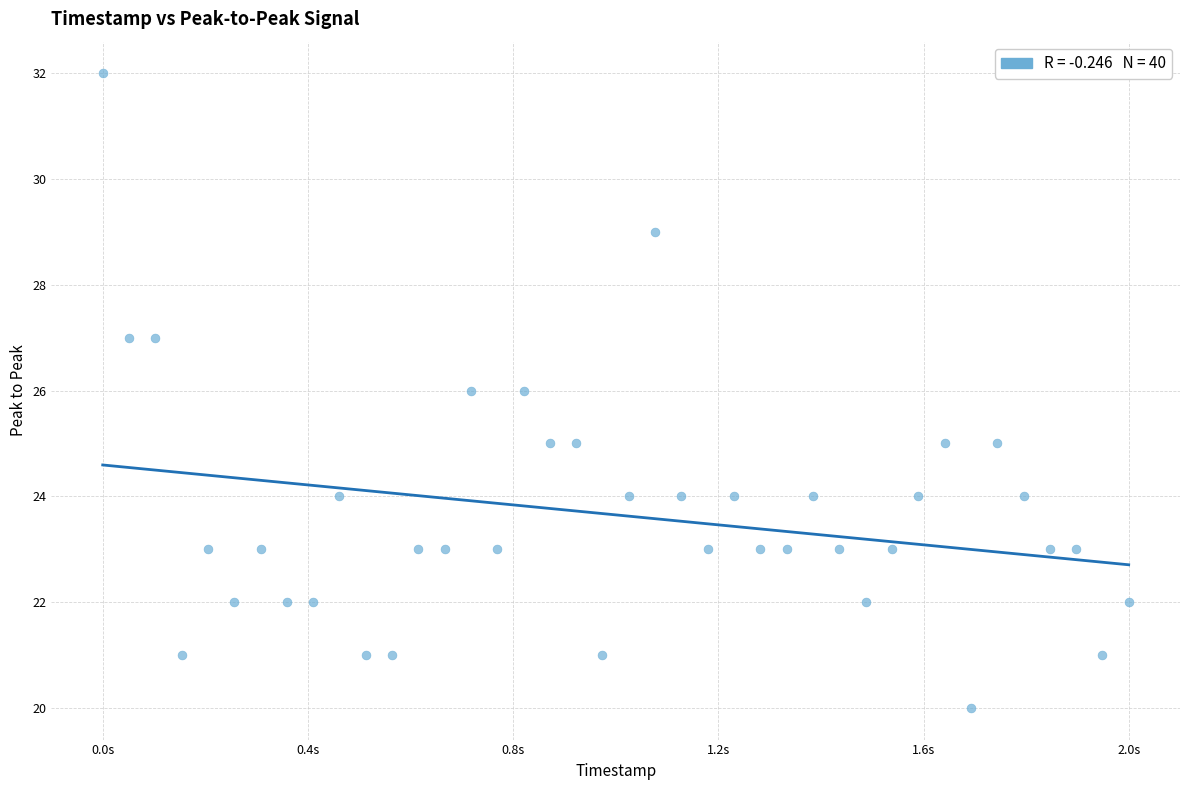

What is the range of Y values (max minus min)?

12